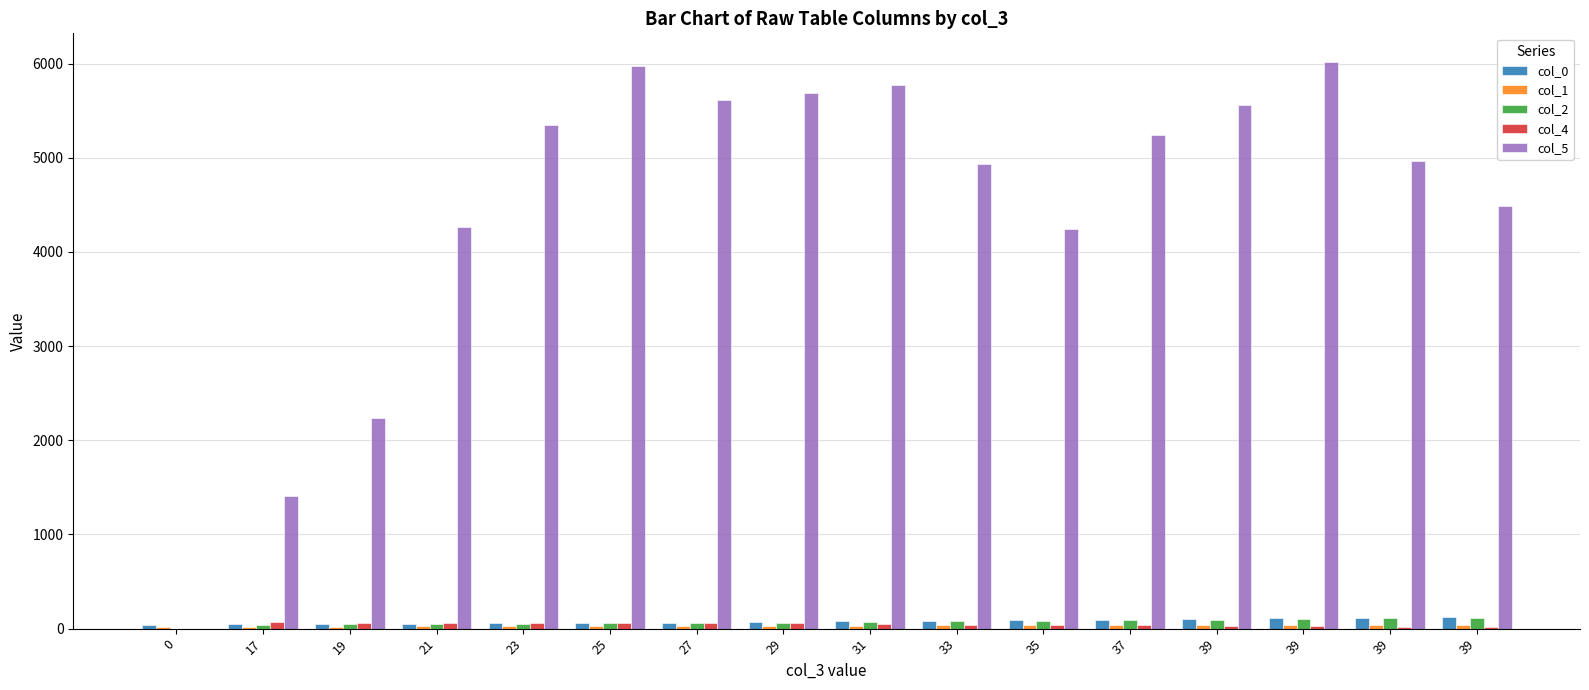

What value does the col_2 series have at 29?

64.0